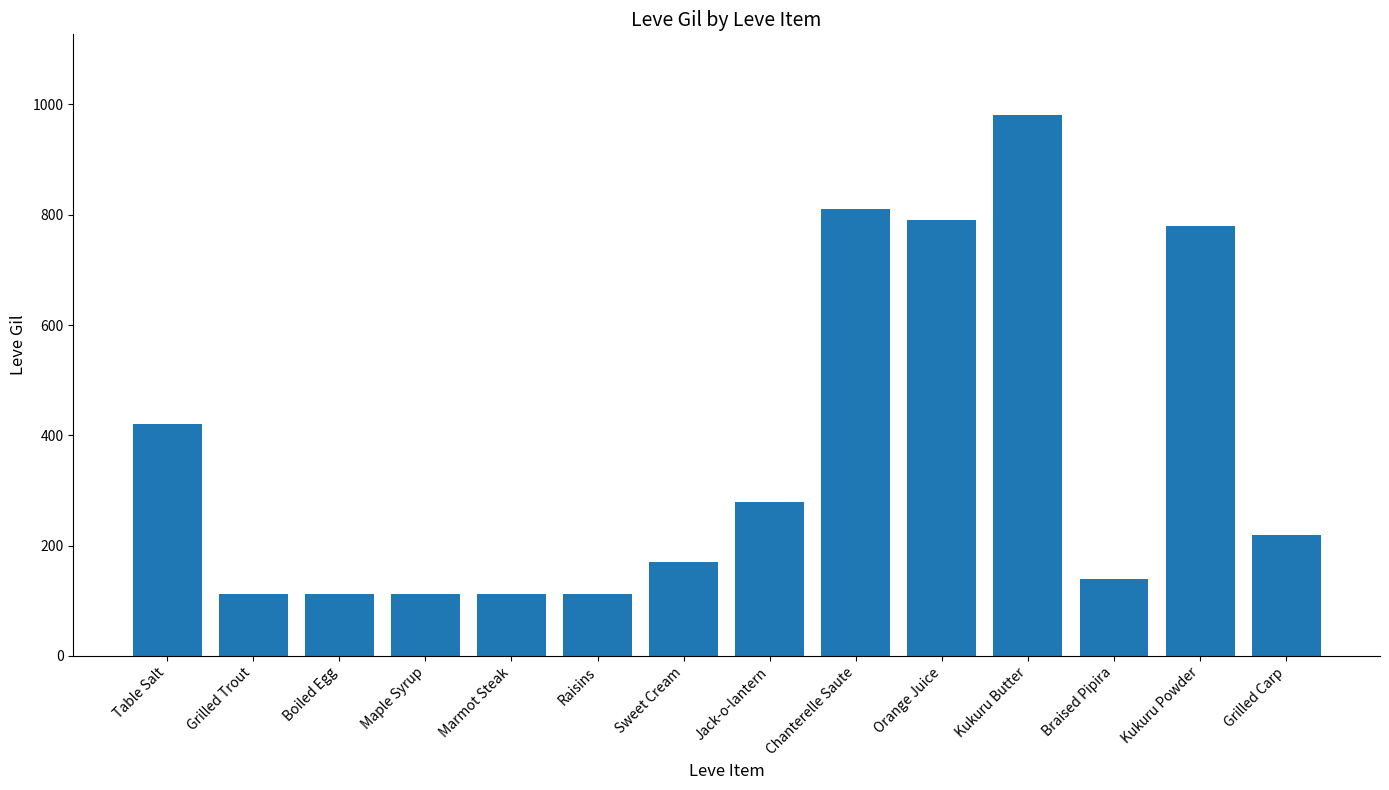

What is the maximum value shown in the chart?

980